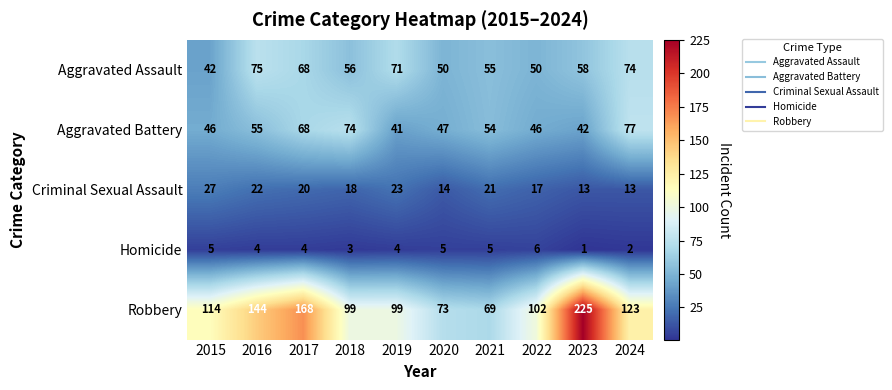

What is the difference between the Robbery values at 2022 and 2020?

29